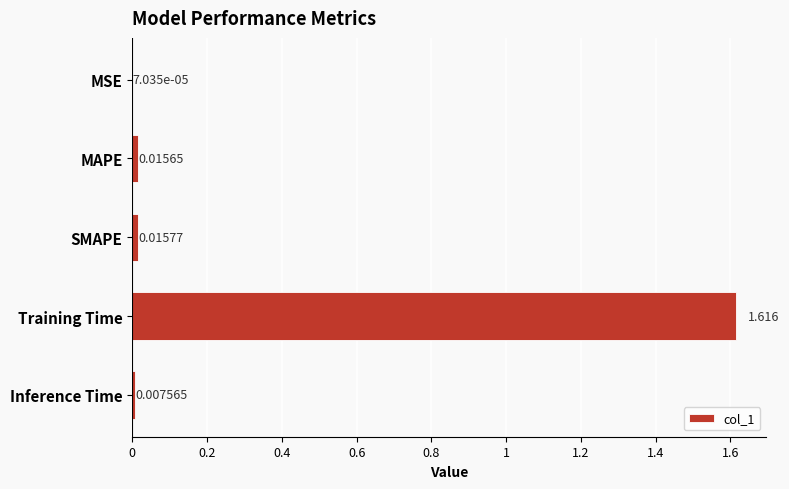

Between MSE and Inference Time, which is larger?

Inference Time